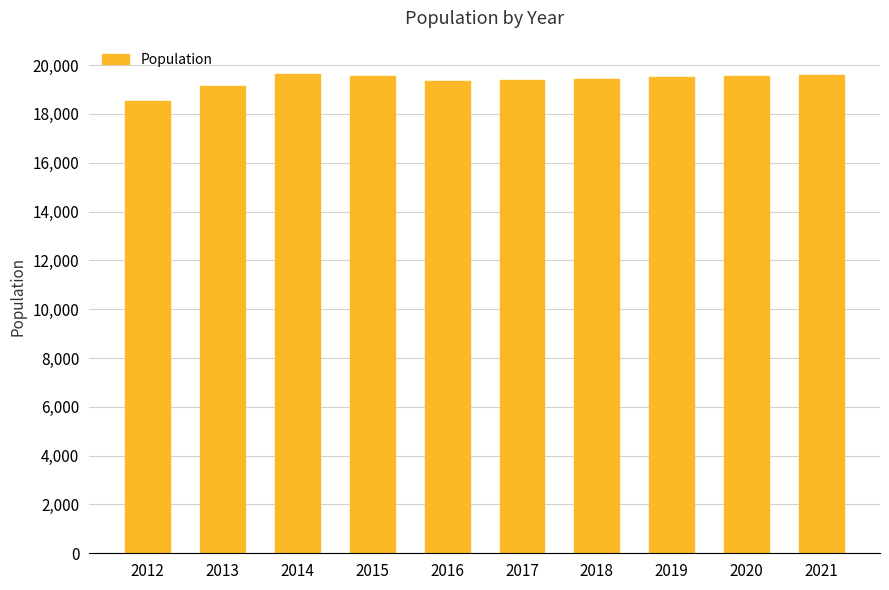

What is the value of the 9th bar from the left?

19546